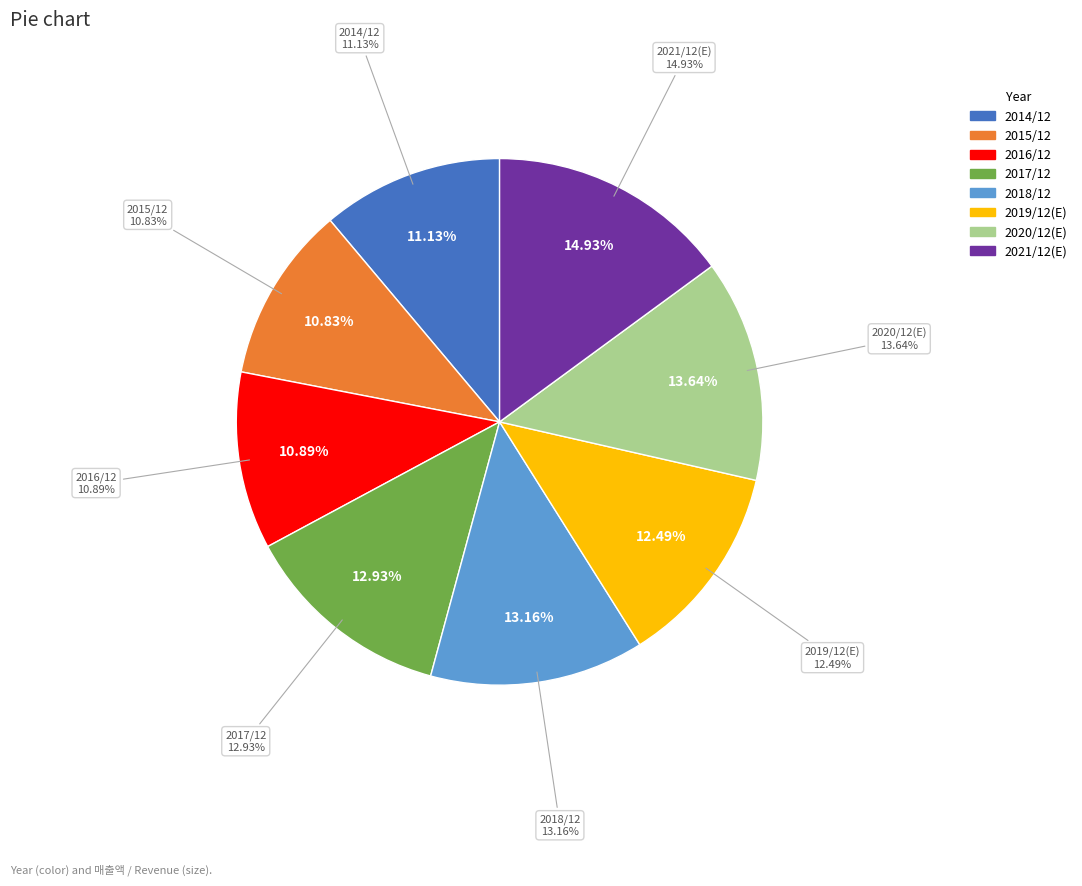

The 2018/12 slice represents 24% of the pie. True or false?

False